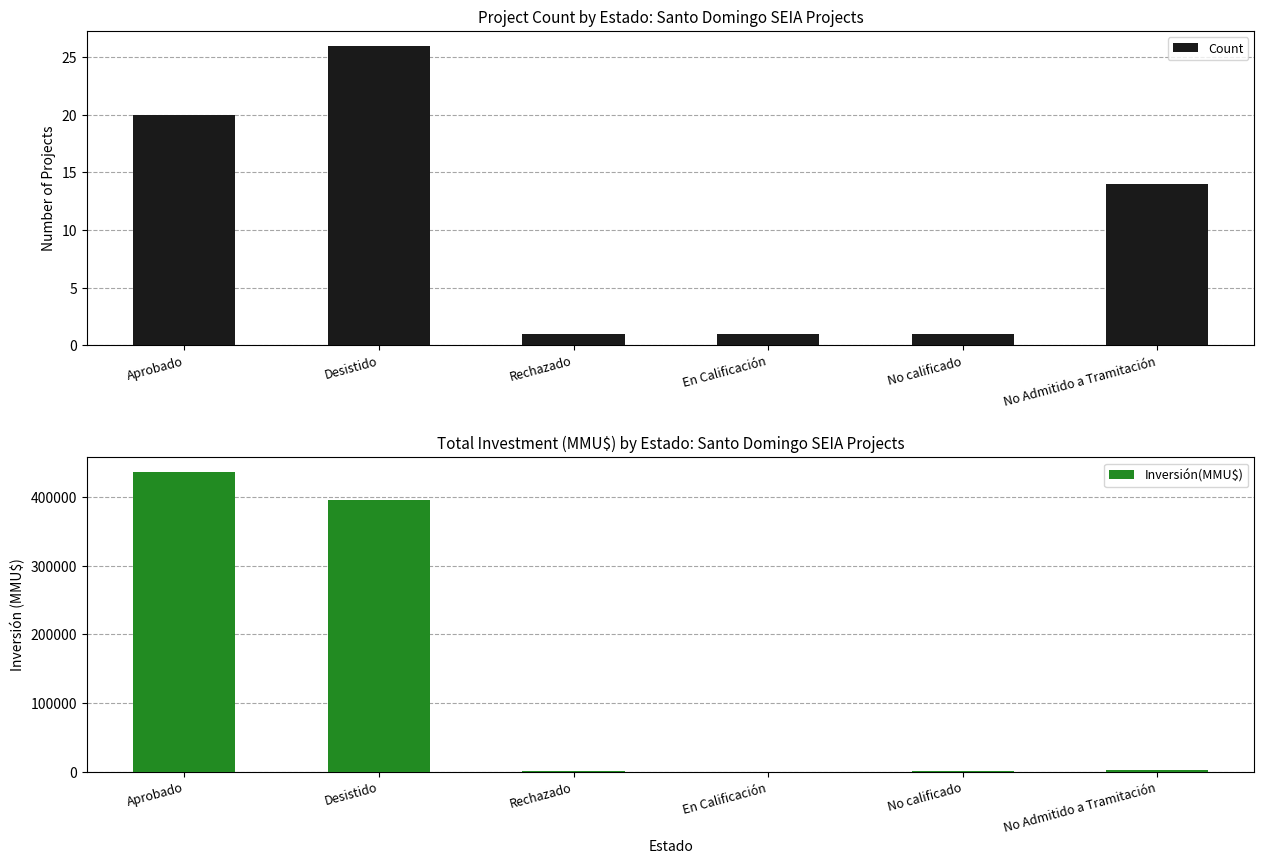

What position from the right is En Calificación?

3